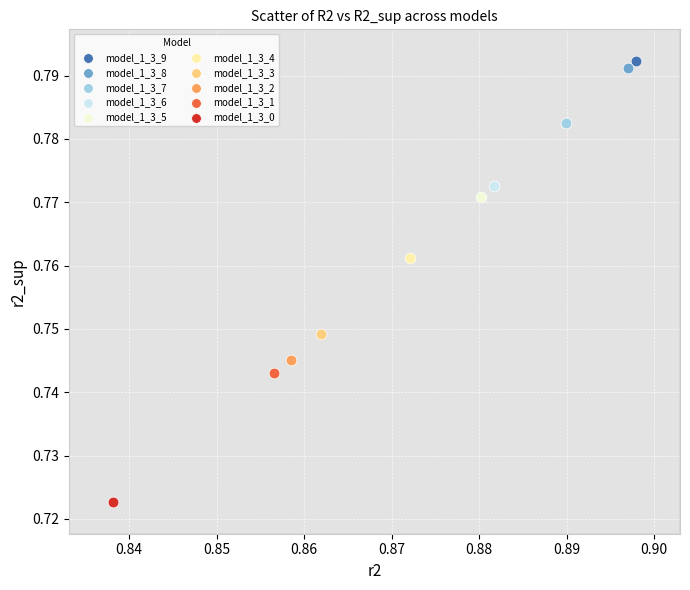

Which series contains the lowest Y value?

model_1_3_0